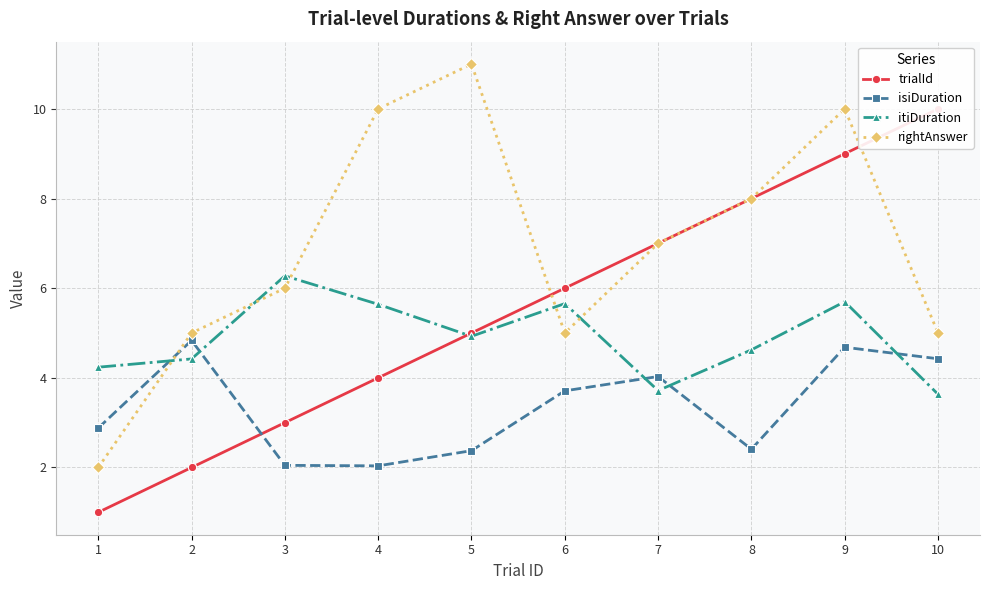

Reading right to left, transcribe all the data shown in this chart.

trialId: 10.0	9.0	8.0	7.0	6.0	5.0	4.0	3.0	2.0	1.0
isiDuration: 4.4	4.7	2.4	4.0	3.7	2.4	2.0	2.0	4.8	2.9
itiDuration: 3.6	5.7	4.6	3.7	5.7	4.9	5.6	6.3	4.4	4.2
rightAnswer: 5.0	10.0	8.0	7.0	5.0	11.0	10.0	6.0	5.0	2.0